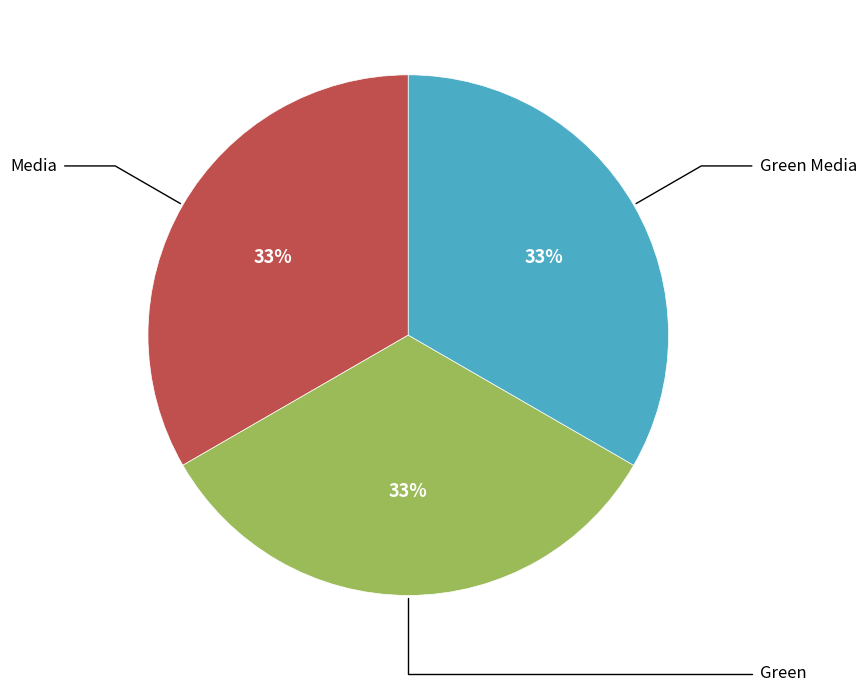

Is there any slice that represents more than half of the pie?

No